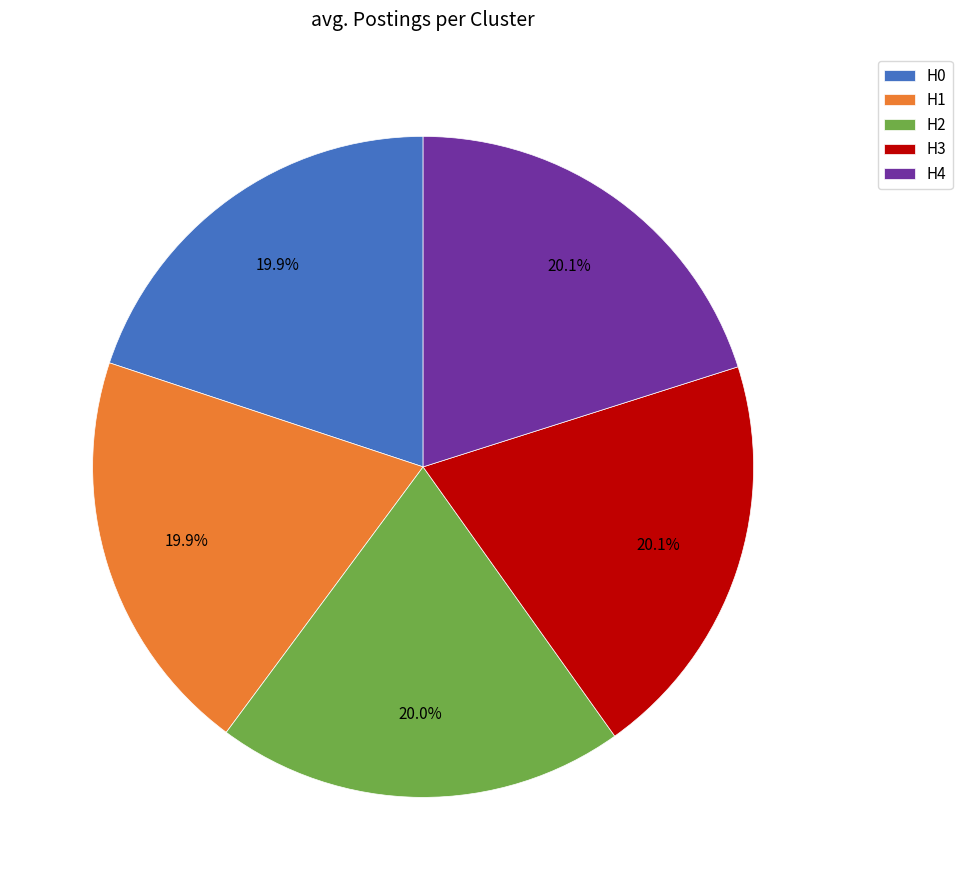

To the nearest percent, what percentage of the pie is H1?

20%